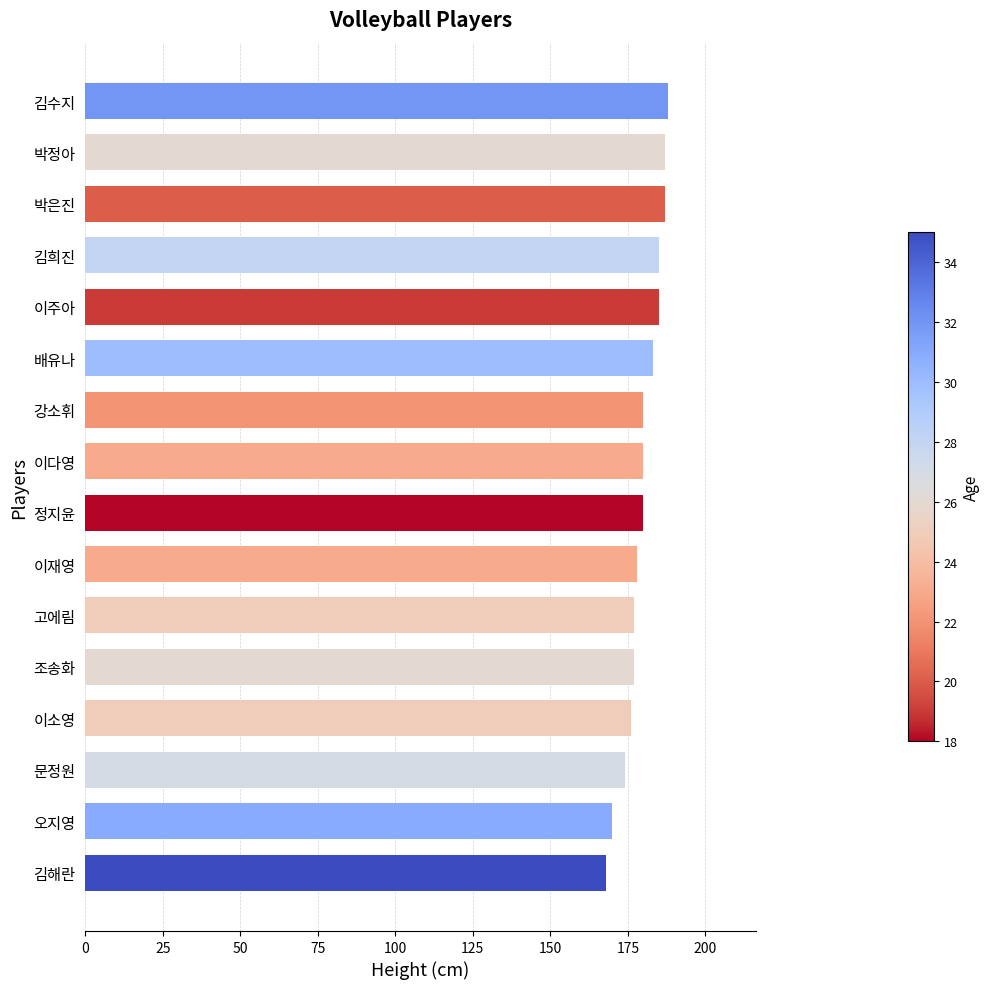

What is the sum of all values?

2875